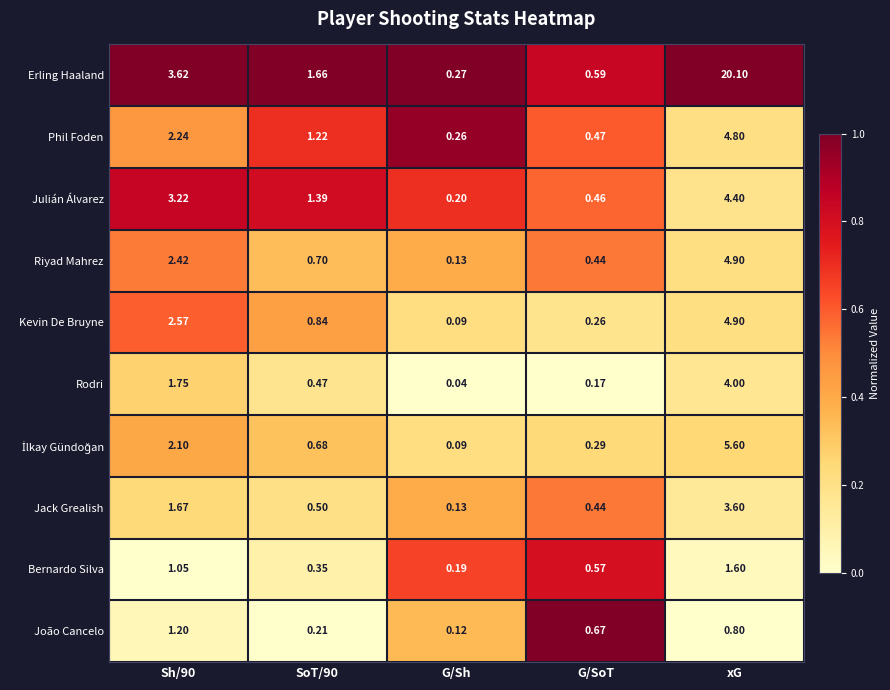

Which category has the highest value across all series?

xG